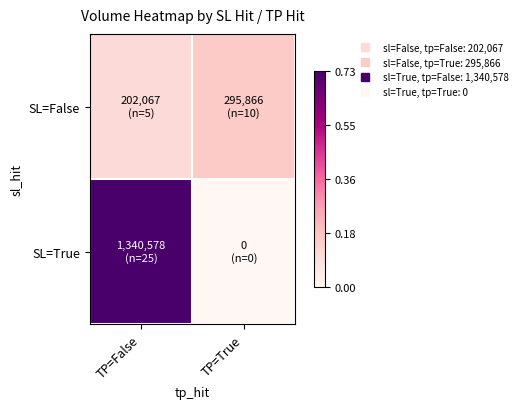

Which series has the largest total across all categories?

SL=True